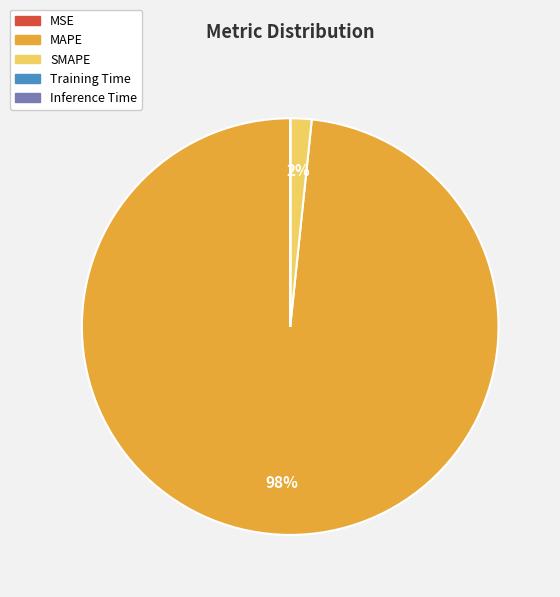

The SMAPE slice represents 2% of the pie. True or false?

True